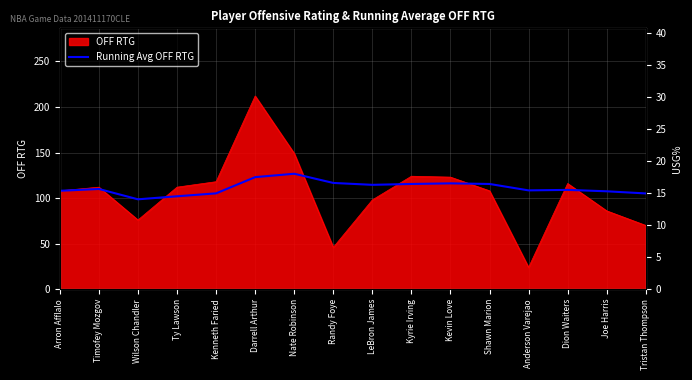

Is it true that Running Avg OFF RTG equals 63.2 at Darrell Arthur?

False